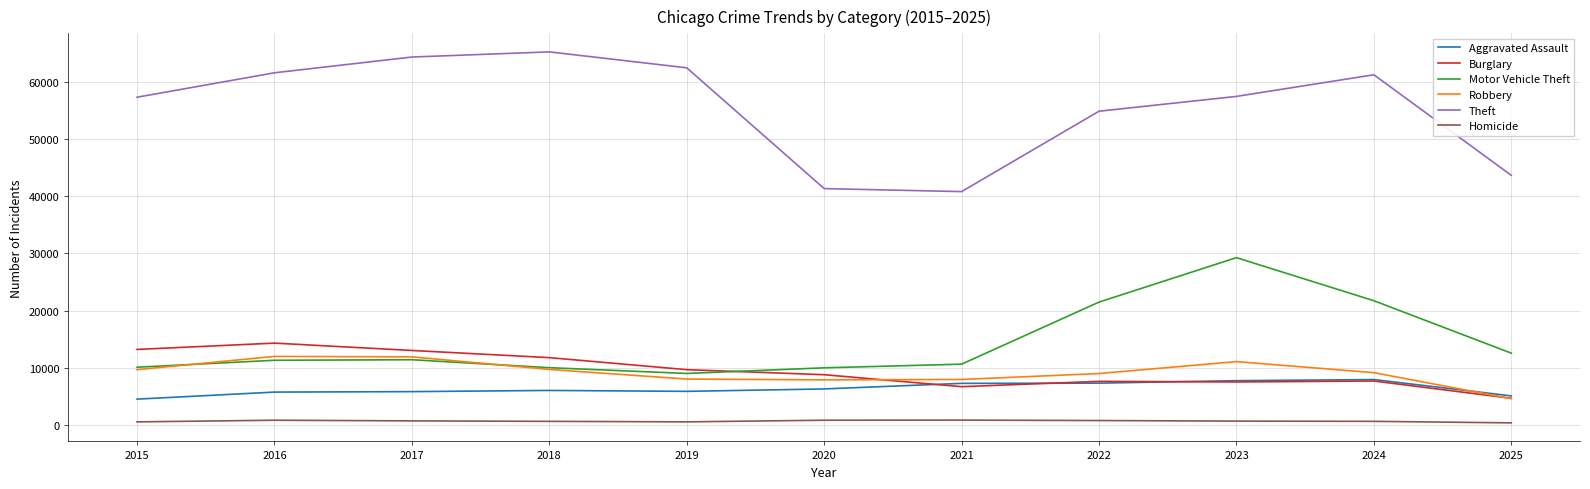

What is the spread (max minus min) of values at 2016?

60840